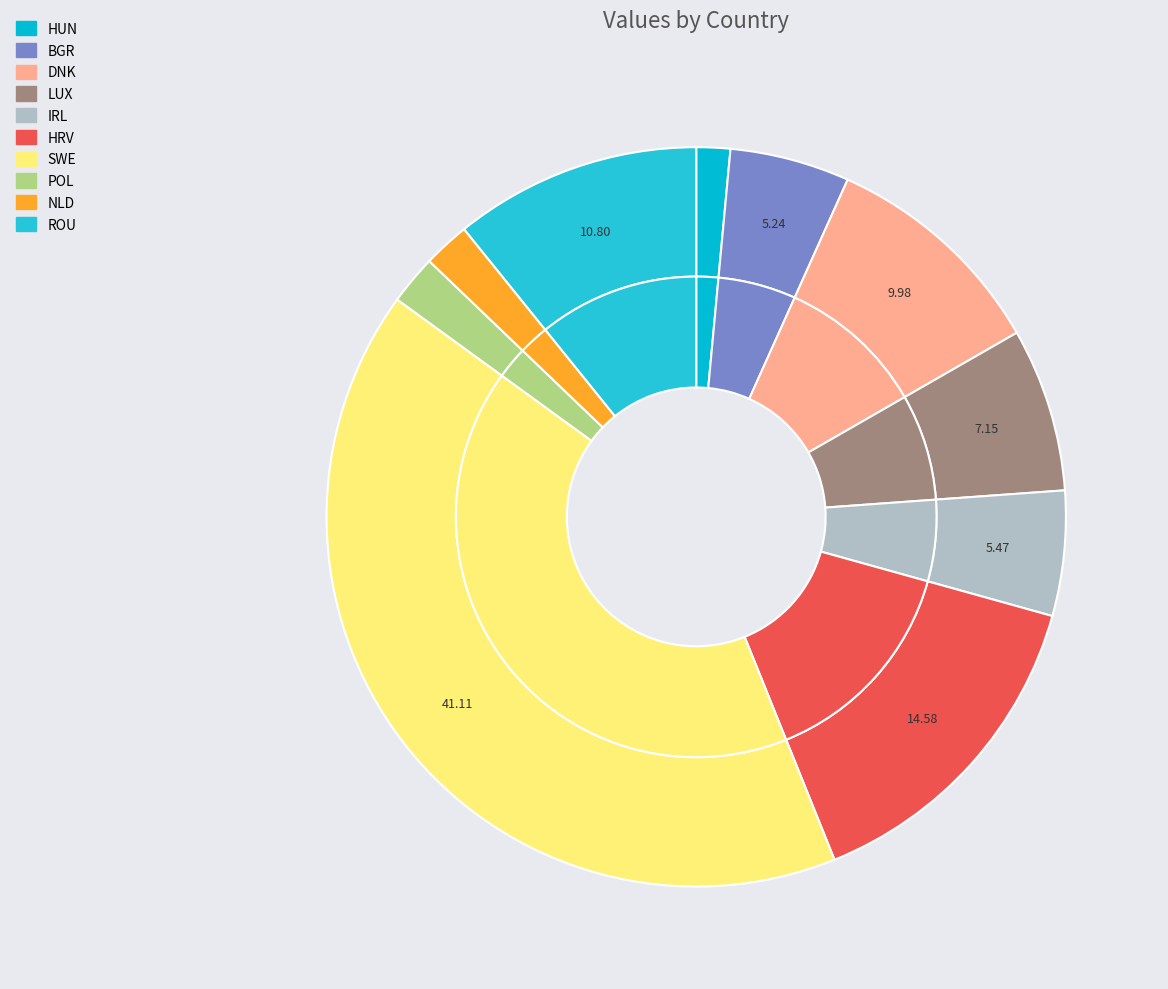

Count the number of slices in the pie.

10